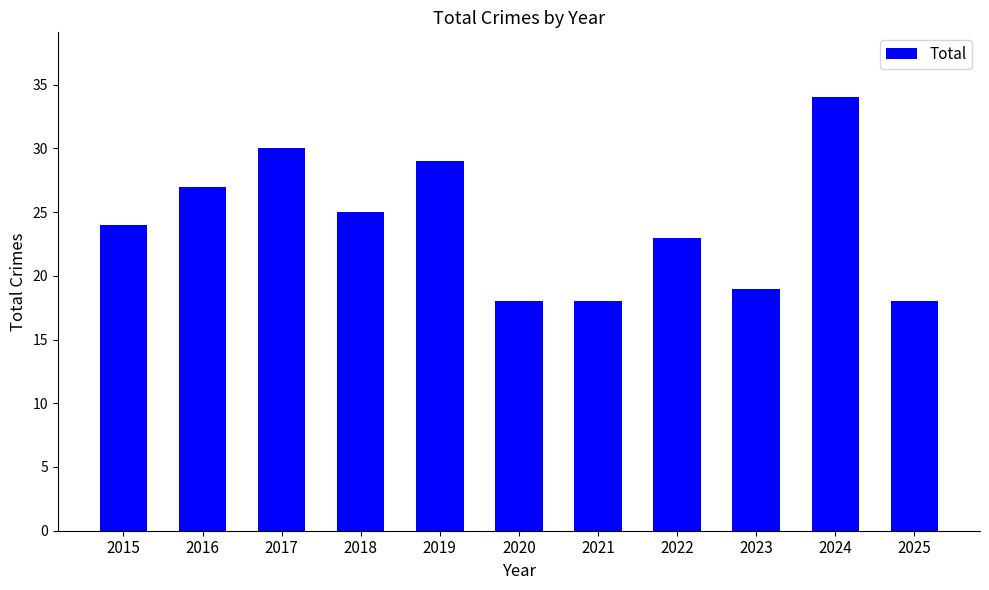

The value at 2025 is 6. True or false?

False